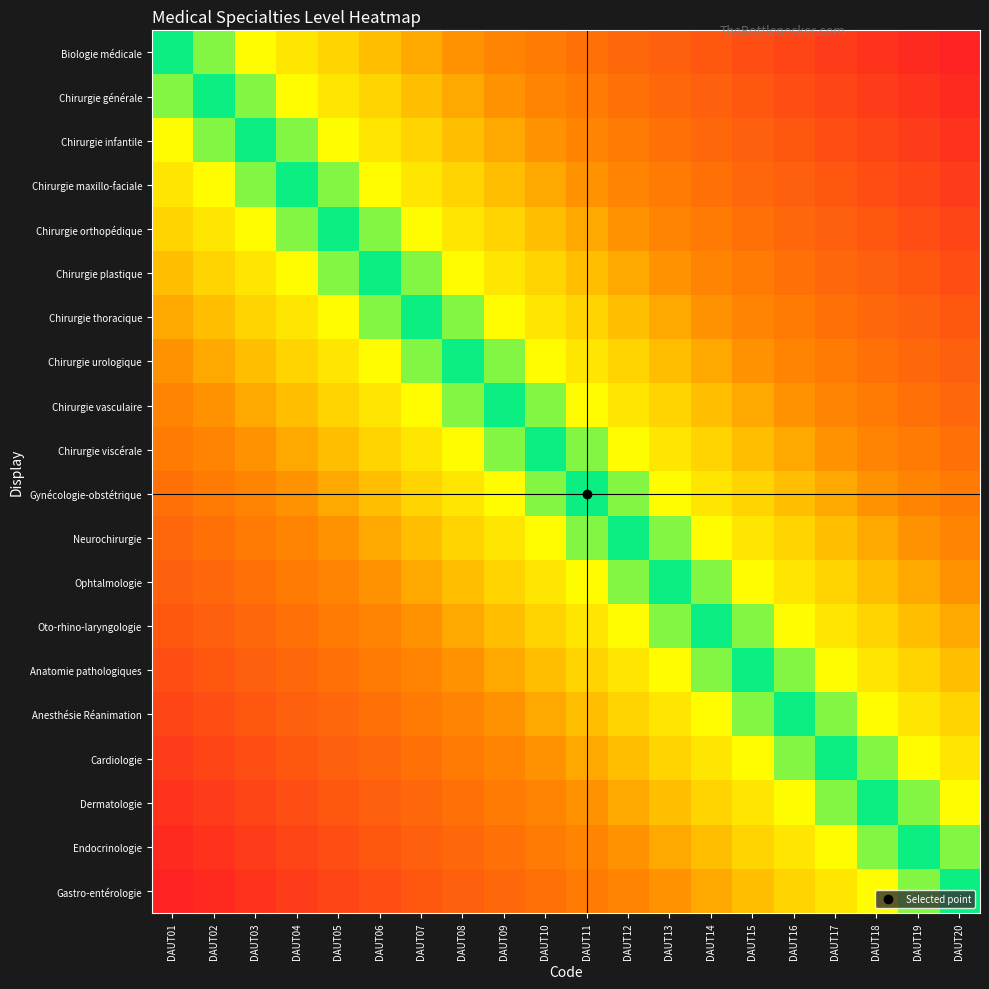

Rank the series by their maximum value, from lowest to highest.

Biologie médicale, Chirurgie générale, Chirurgie infantile, Chirurgie maxillo-faciale, Chirurgie orthopédique, Chirurgie plastique, Chirurgie thoracique, Chirurgie urologique, Chirurgie vasculaire, Chirurgie viscérale, Gynécologie-obstétrique, Neurochirurgie, Ophtalmologie, Oto-rhino-laryngologie, Anatomie pathologiques, Anesthésie Réanimation, Cardiologie, Dermatologie, Endocrinologie, Gastro-entérologie